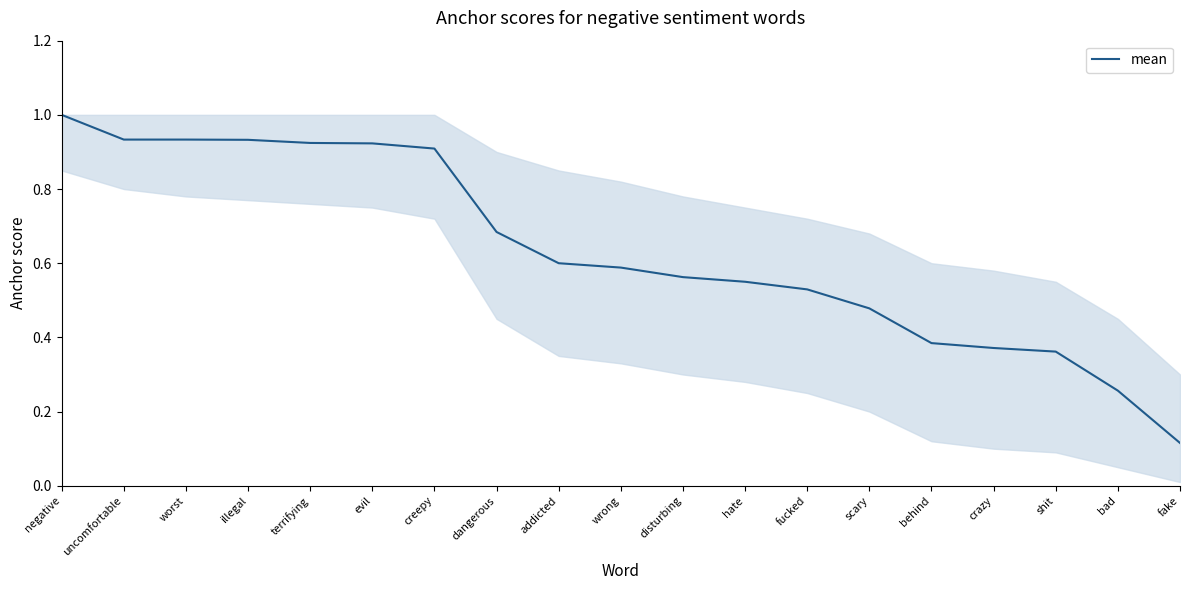

Where is the data nearest to the value 0?

fake